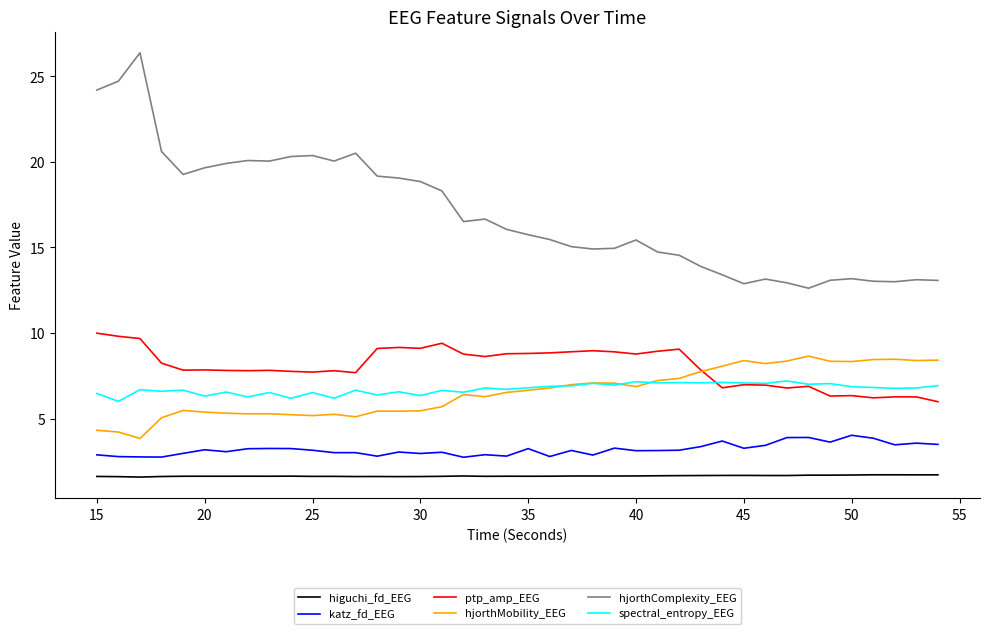

Which series has the largest total across all categories?

hjorthComplexity_EEG